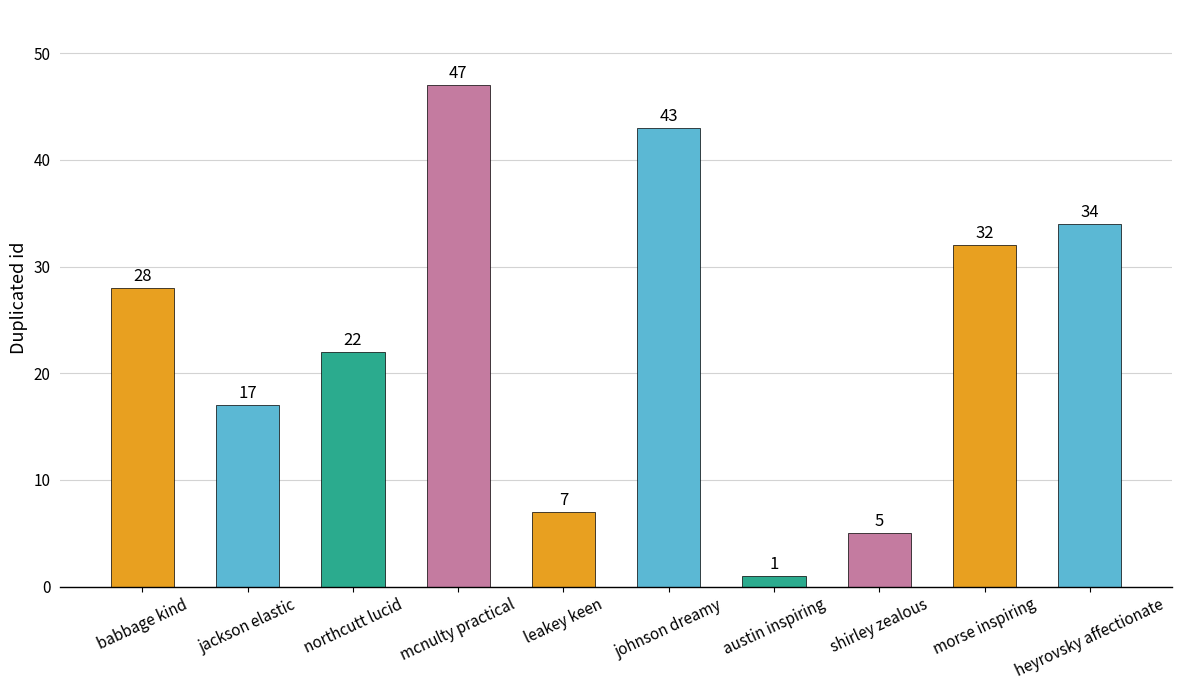

How many values are below 28?

5